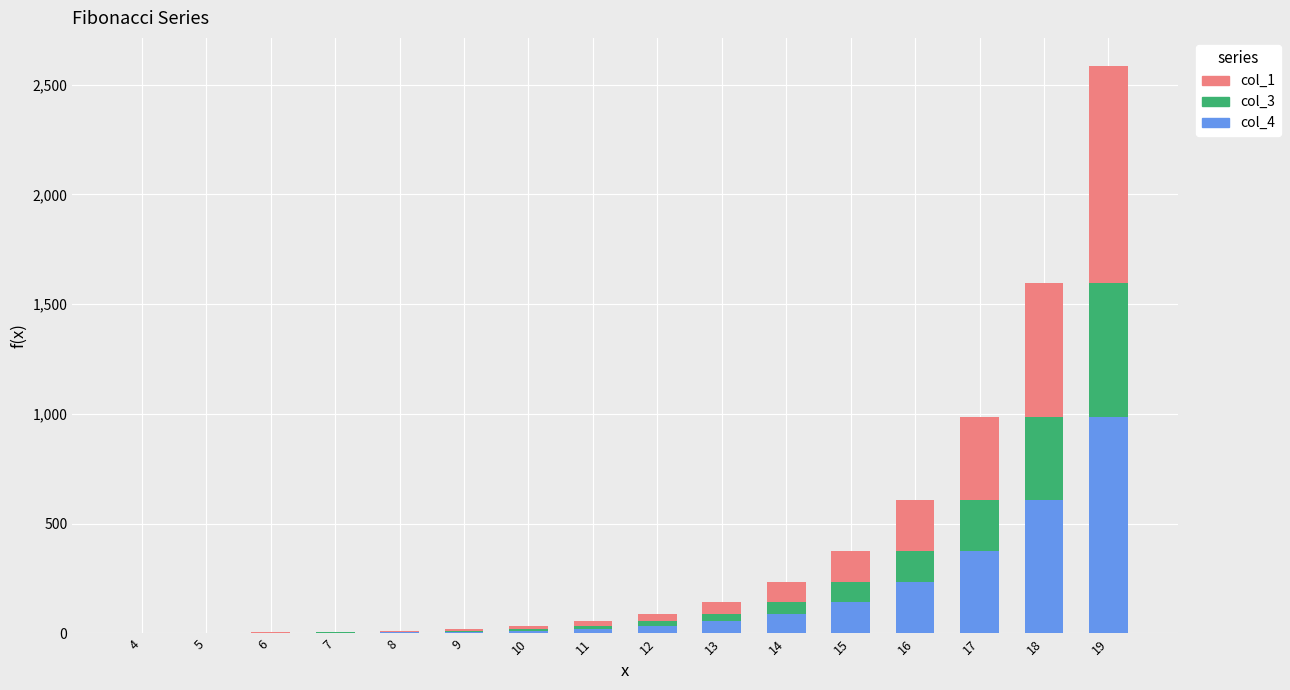

What is the average value of the col_4 series?

161